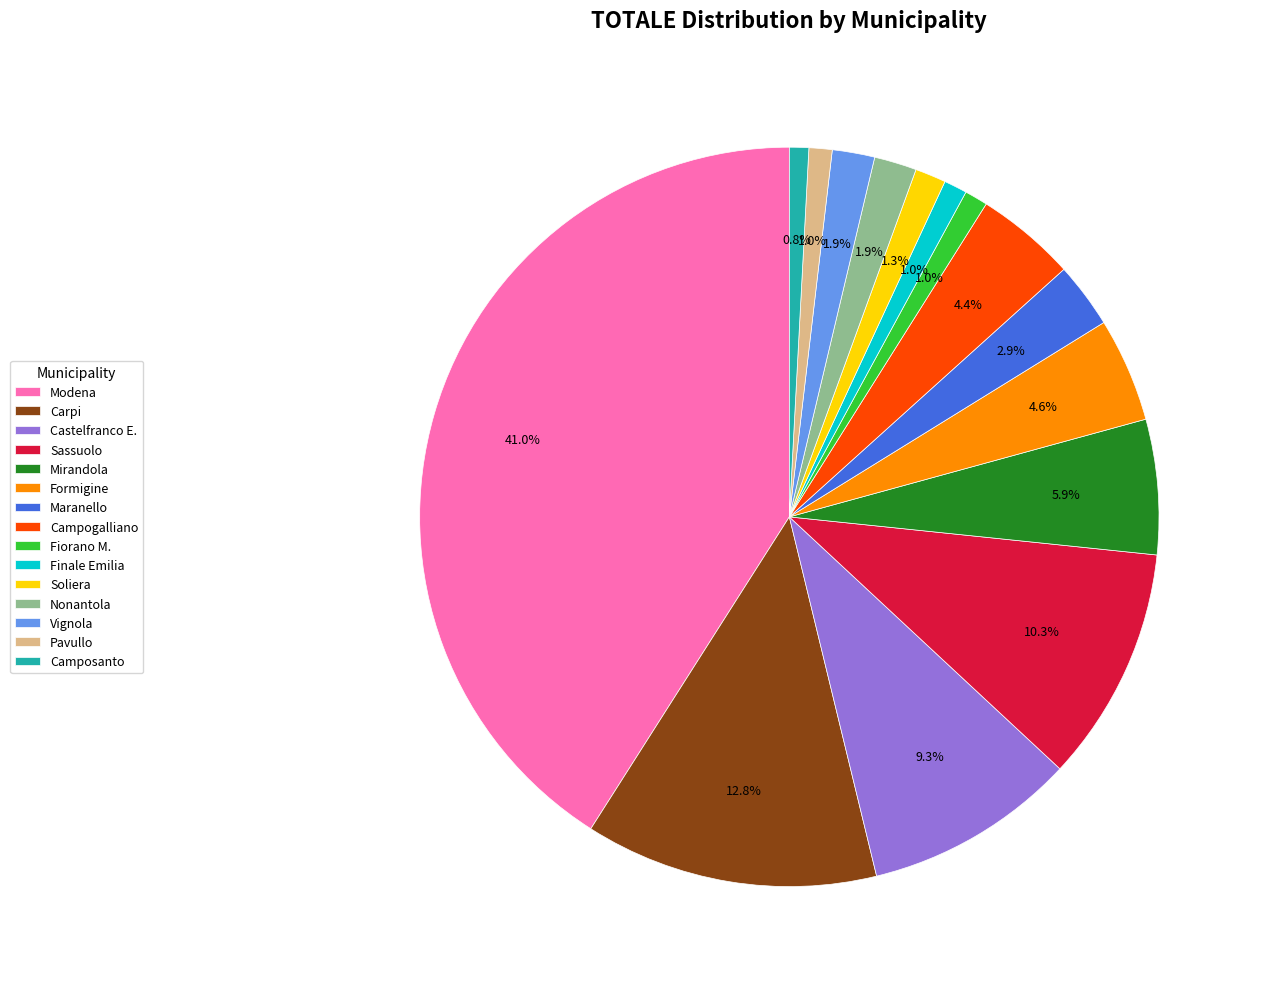

Is there a majority slice in this chart?

No